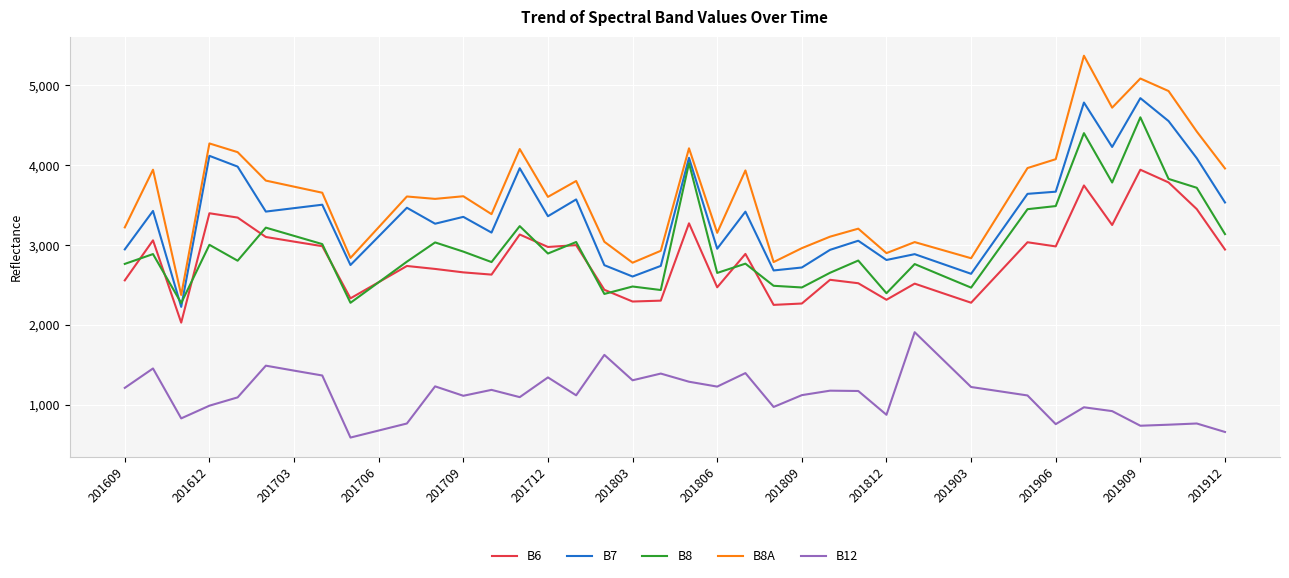

What is the highest value of the B7 series?

4838